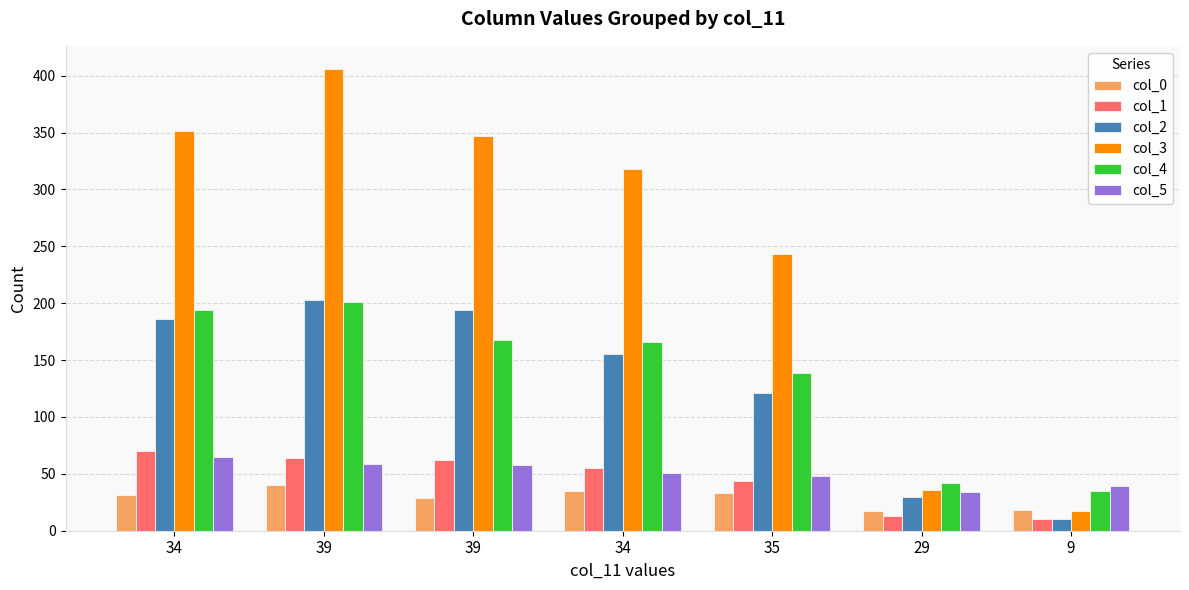

Which series has the largest total across all categories?

col_3